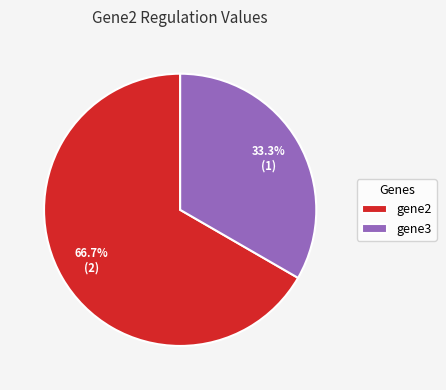

How many segments does this pie chart have?

2